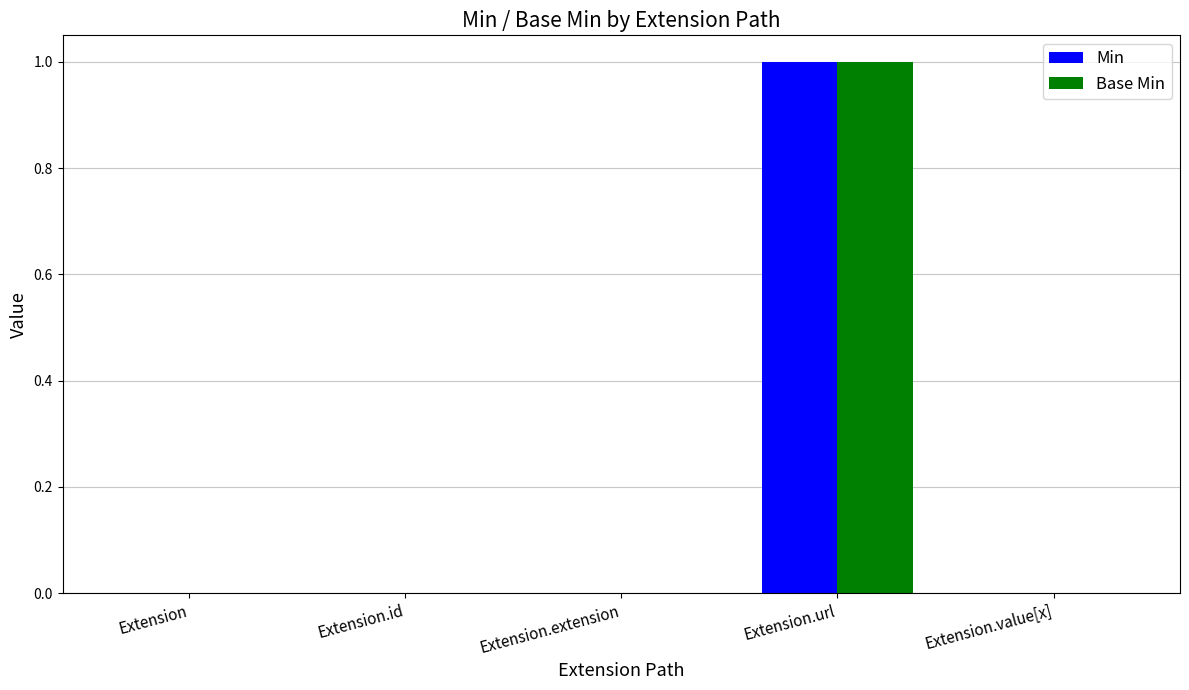

The value of Min at Extension.id is 0. True or false?

True